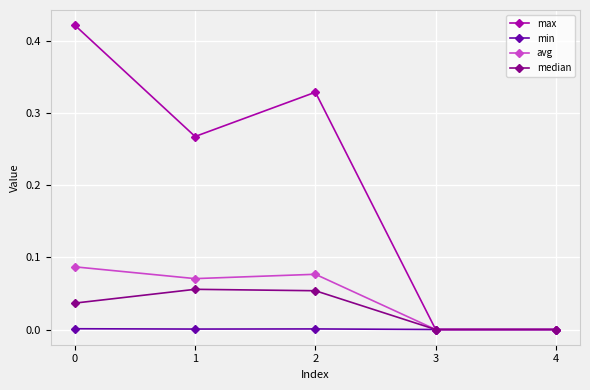

Does the chart have visible grid lines?

Yes